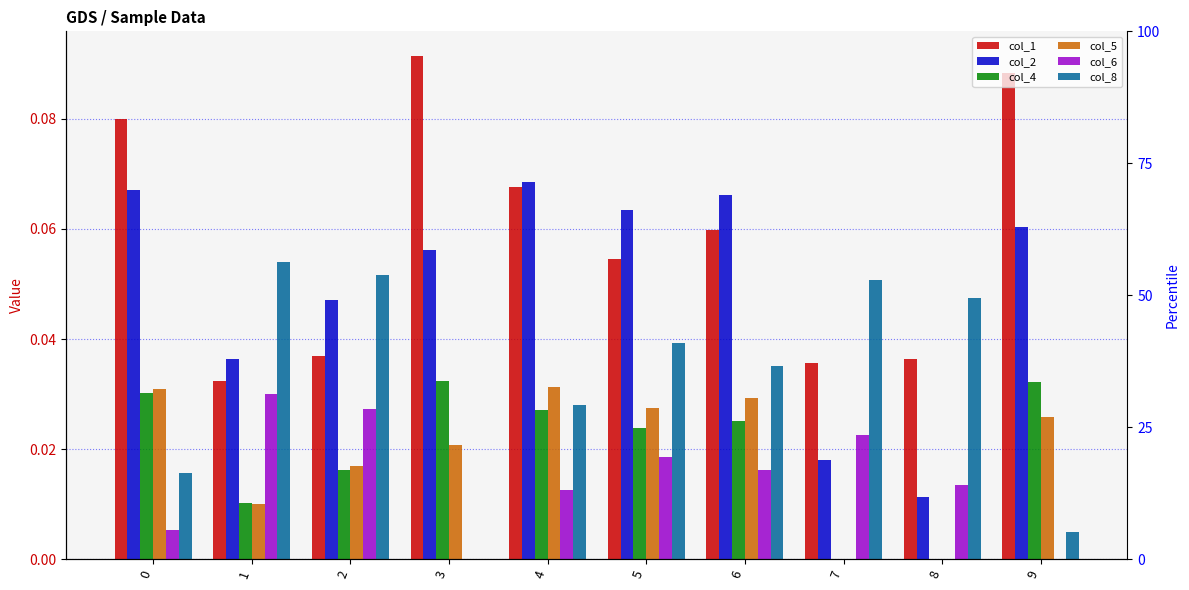

At which category is the sum across all series the highest?

4